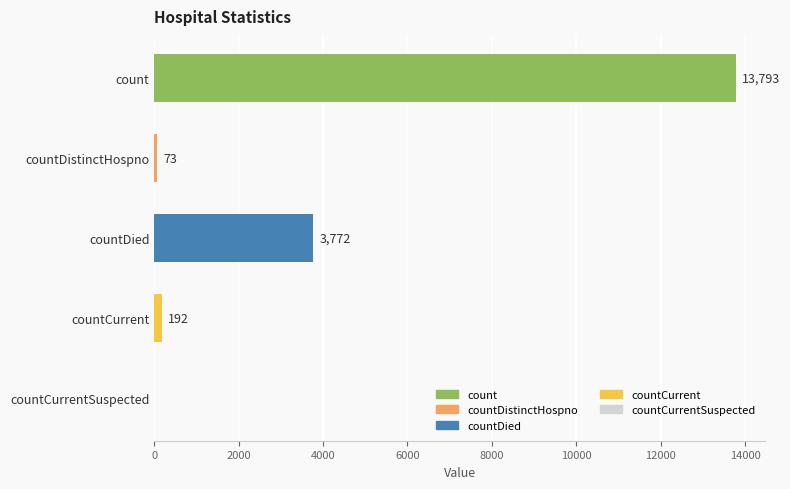

What is the change in value from countDied to countCurrent?

-3580